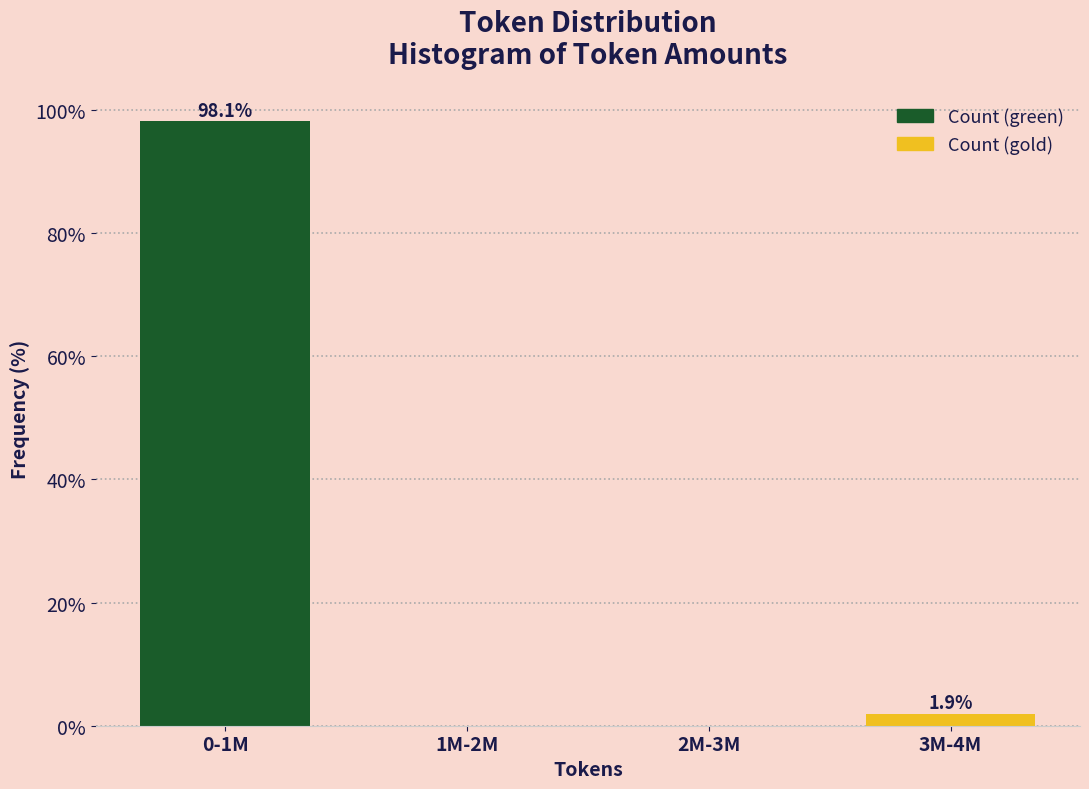

Reading left to right, extract all data points from this chart.

0-1M=98.1	1M-2M=0.0	2M-3M=0.0	3M-4M=1.9